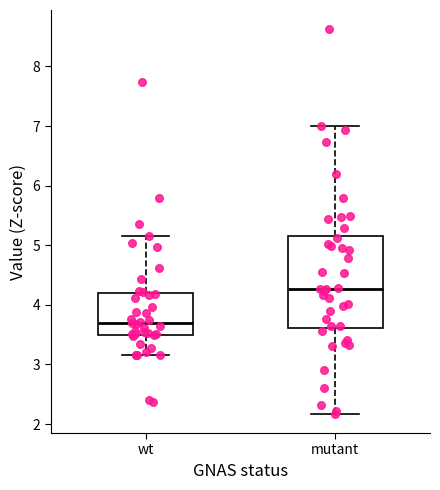

Reading left to right, transcribe this box plot: for each box, give where its median line is, the range the box spans, and where its two whiskers end, as read against the y-axis. The values are not printed on the chart, so give them approximately, as read against the axis.

wt: median 3.7, box 3.5 to 4.2, whiskers 3.2 to 5.2
mutant: median 4.3, box 3.6 to 5.2, whiskers 2.2 to 7.0